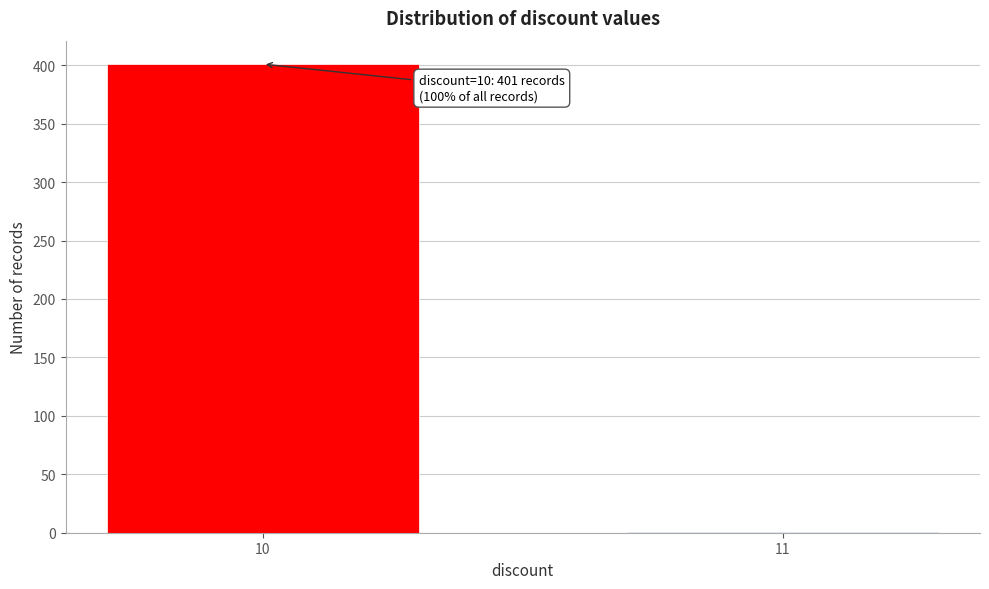

Reading right to left, list all the values displayed in this chart.

11=1	10=401